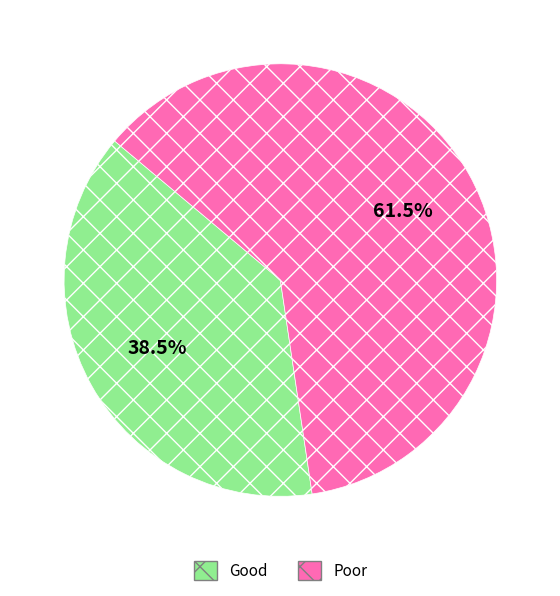

How many slices are in this pie chart?

2